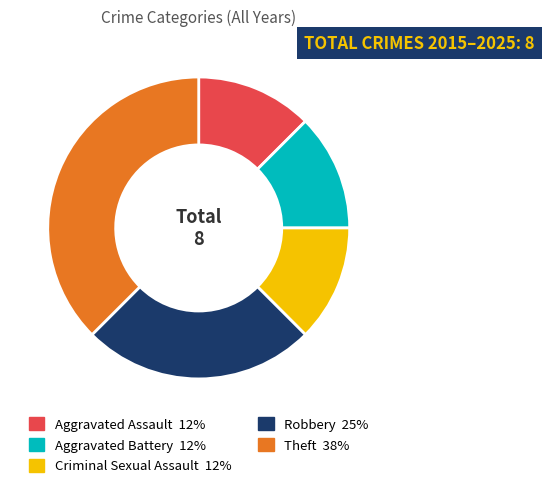

Combined, do Criminal Sexual Assault and Aggravated Battery account for over 50%?

No